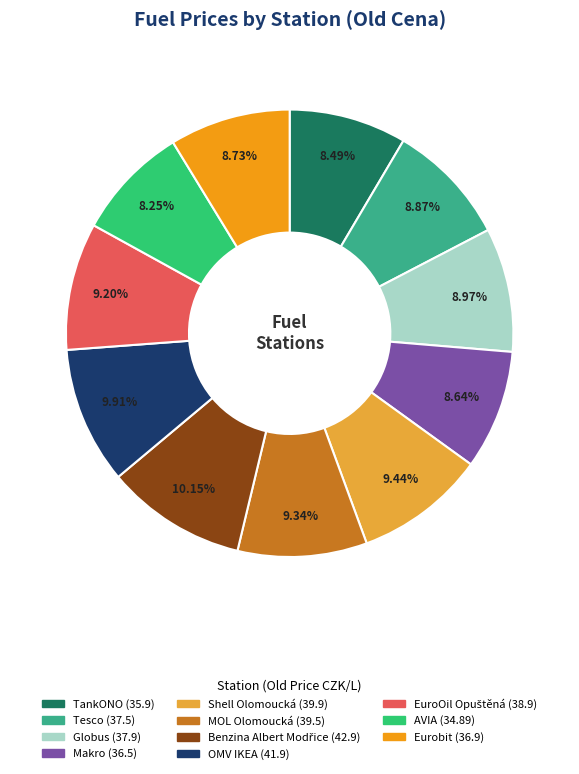

Does EuroOil Opuštěná represent more than half of the total?

No